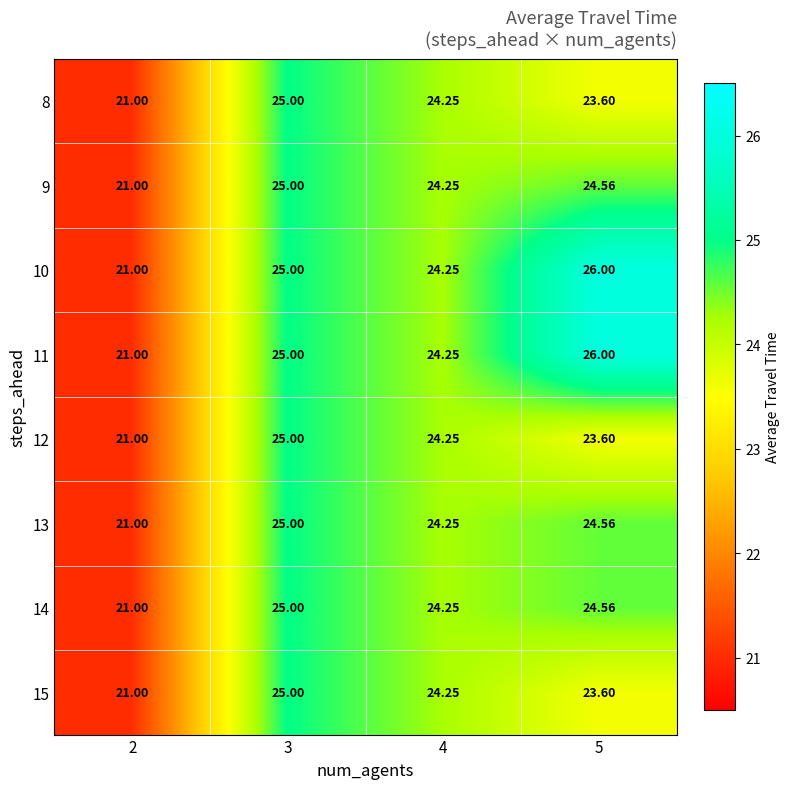

Is the value of 11 at 4 greater than the value of 13 at 2?

Yes